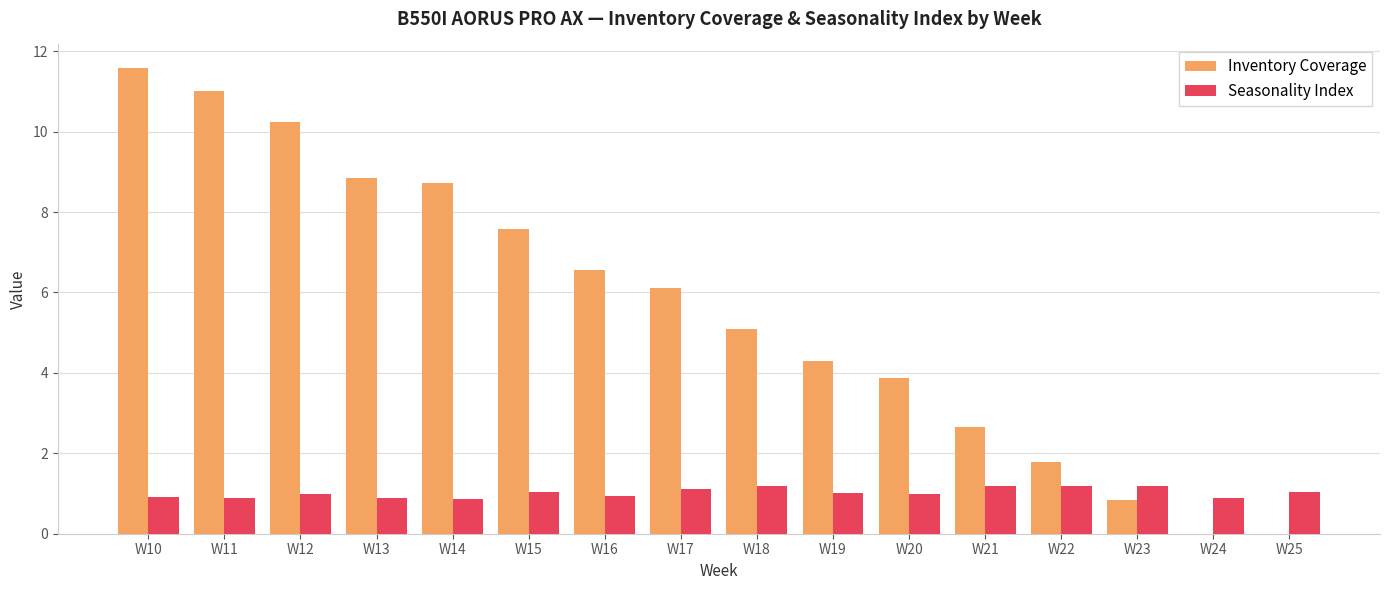

Read the Inventory Coverage value at W12.

10.2